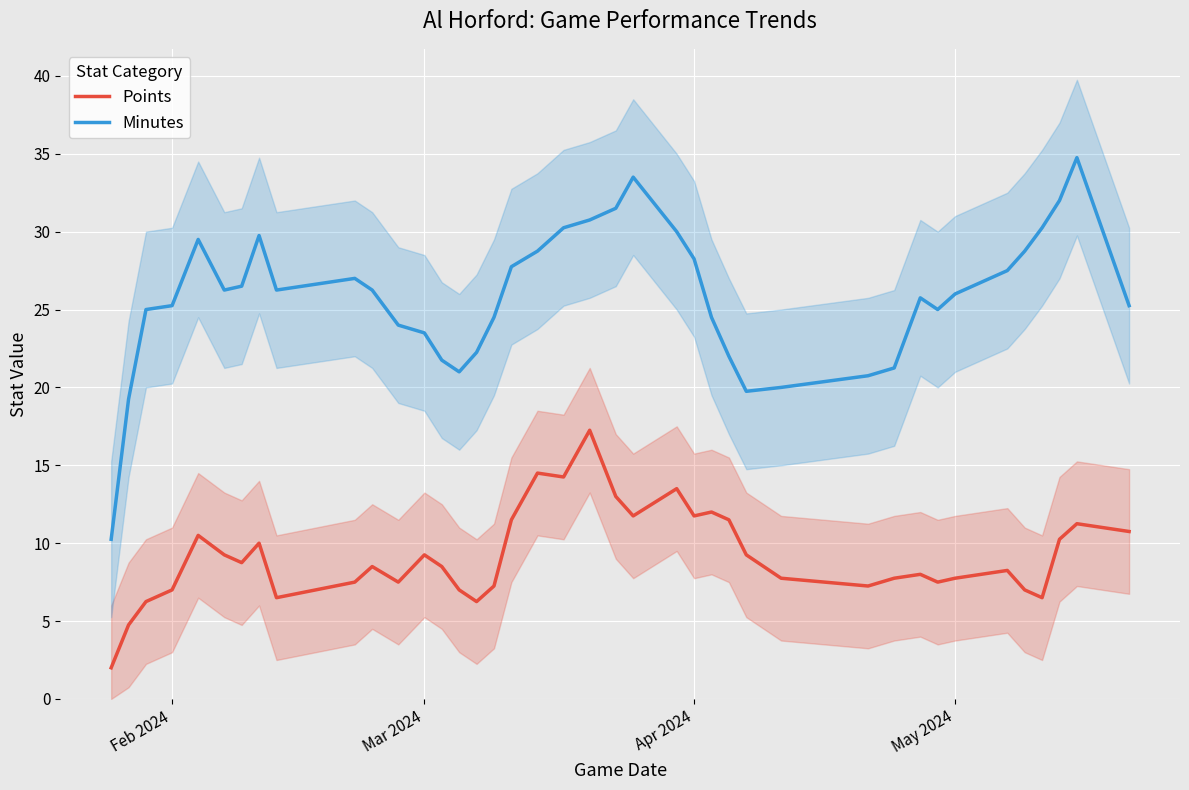

True or false: Minutes and Points cross at least once.

False